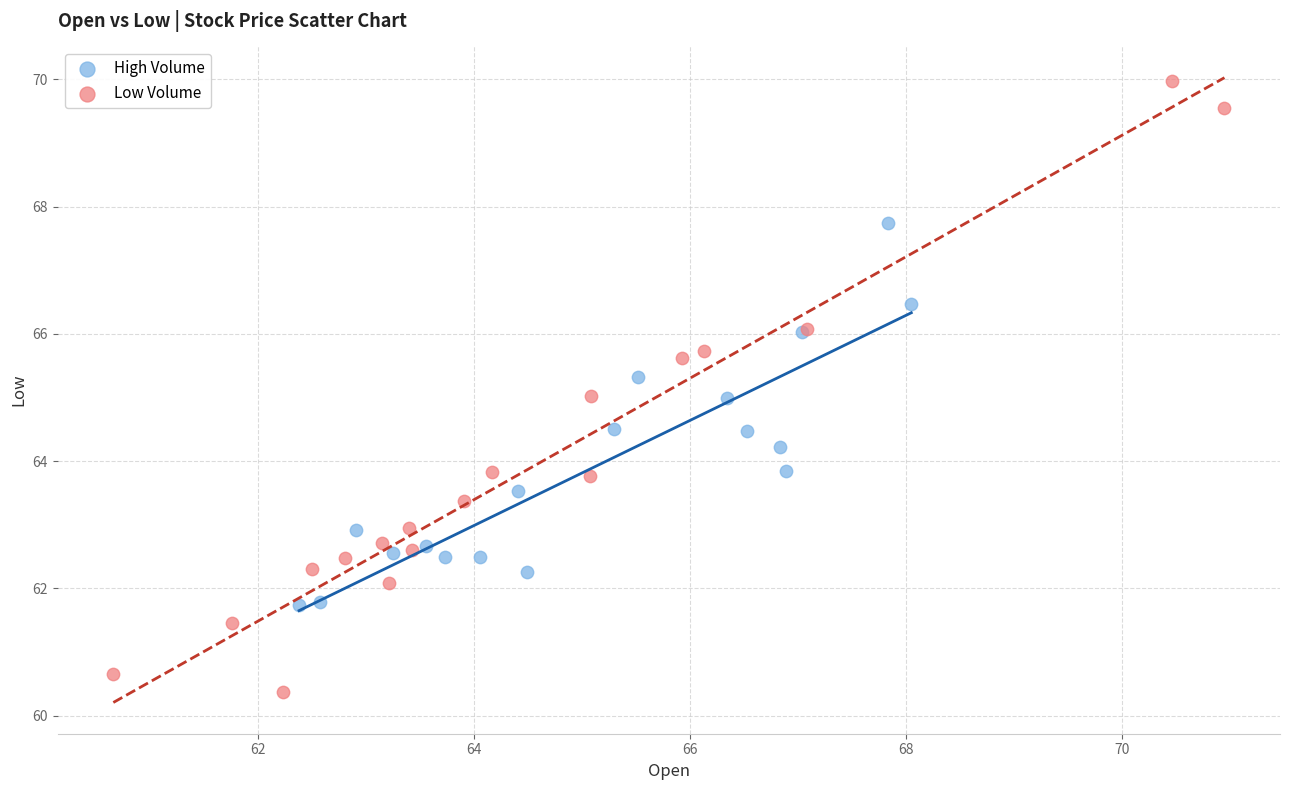

Which series contains the lowest Y value?

Low Volume